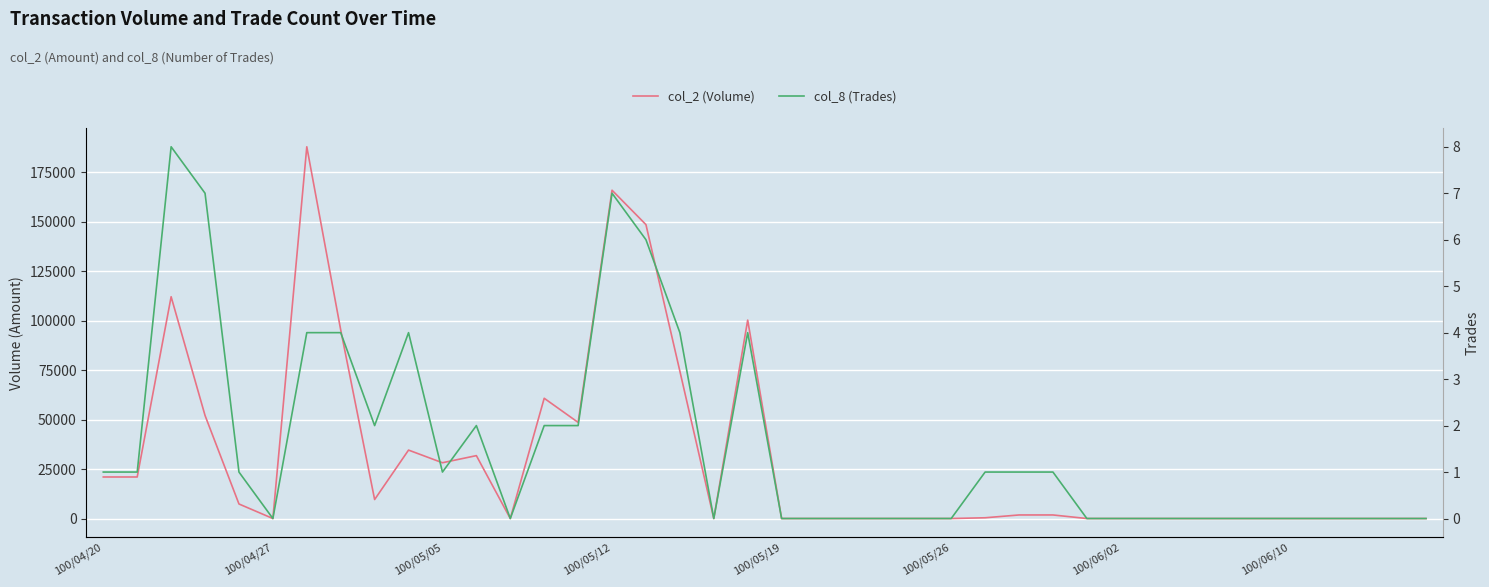

Reading left to right, extract all data points from this chart.

col_2 (Volume): 21000	21000	112140	52090	7350	0	187960	95360	9600	34600	28200	31800	0	60800	48600	165990	148600	74500	0	100320	0	0	0	0	0	0	380	1800	1800	0	0	0	0	0	0	0	0	0	0	0
col_8 (Trades): 1	1	8	7	1	0	4	4	2	4	1	2	0	2	2	7	6	4	0	4	0	0	0	0	0	0	1	1	1	0	0	0	0	0	0	0	0	0	0	0